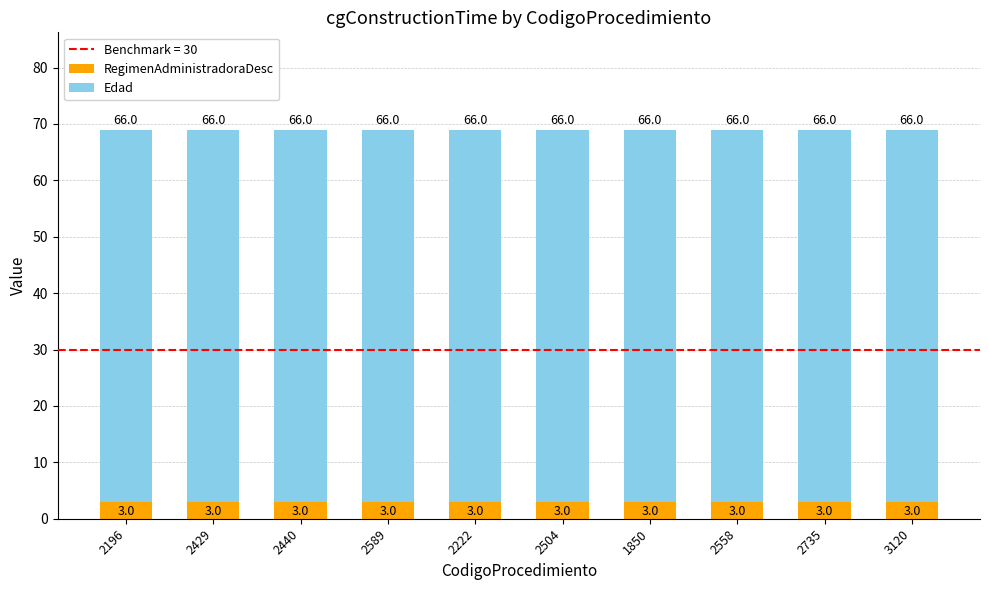

What is the average value of the RegimenAdministradoraDesc series?

3